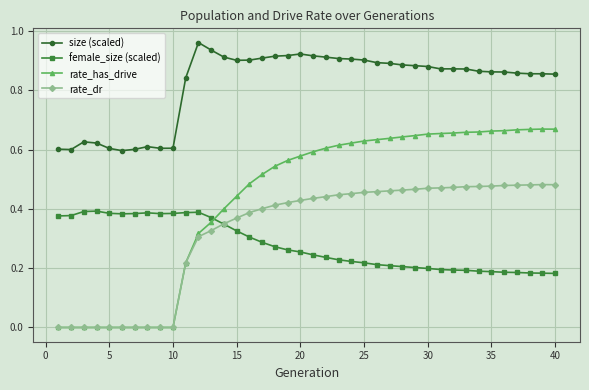

True or false: rate_has_drive and female_size (scaled) intersect in this chart.

True